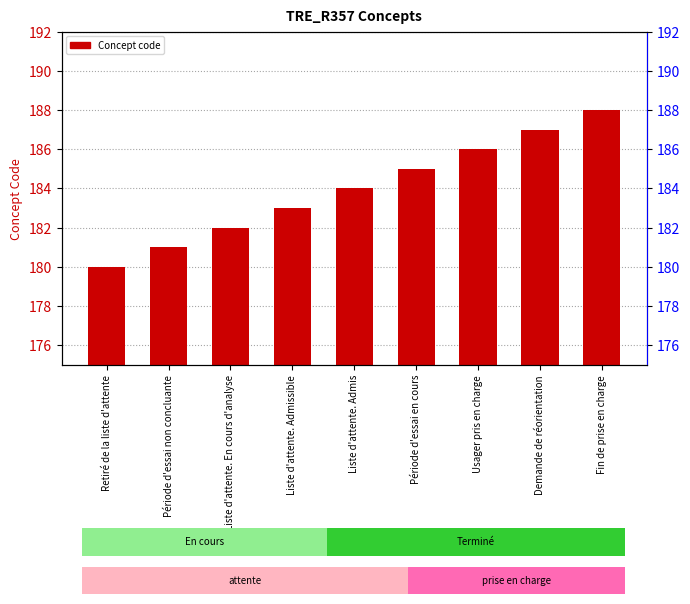

What is the value of the 2nd bar from the left?

181